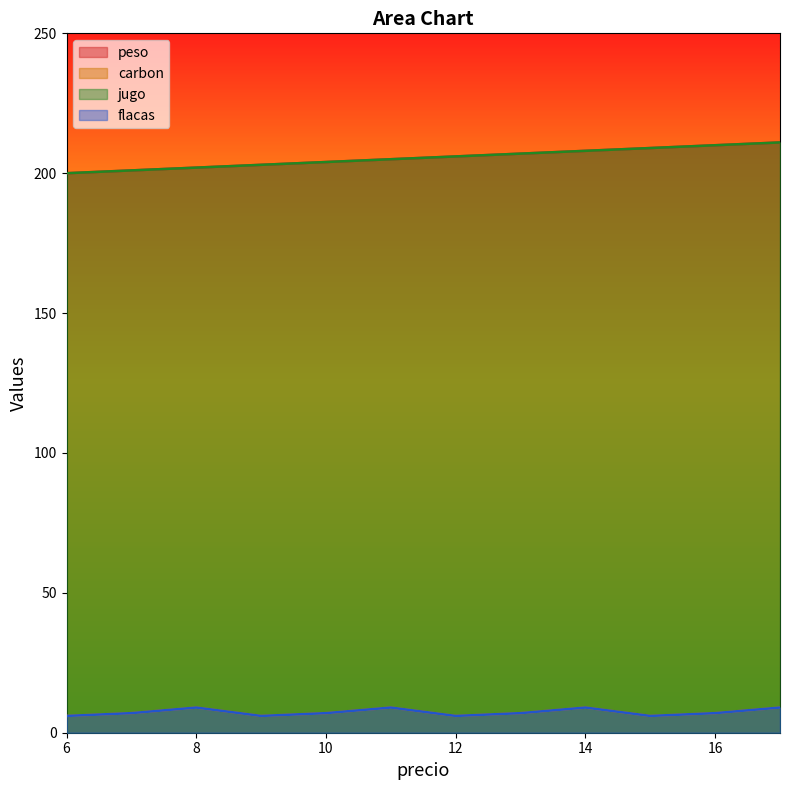

At which label does peso reach its peak?

17